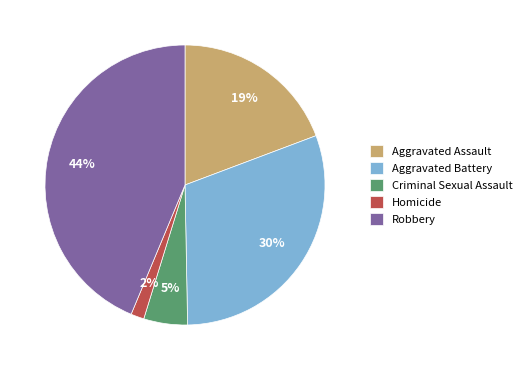

Which slice is the smallest?

Homicide